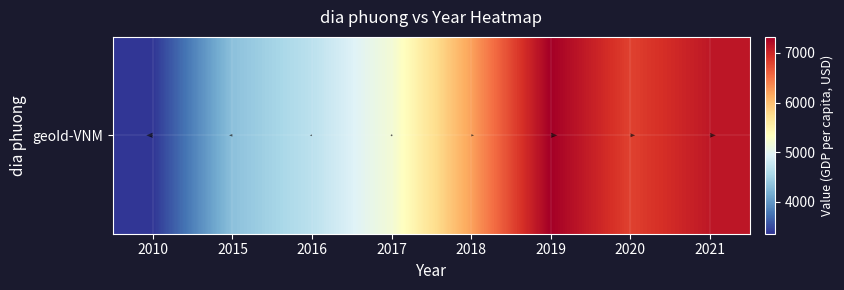

What is the difference between the second highest and second lowest values?

2788